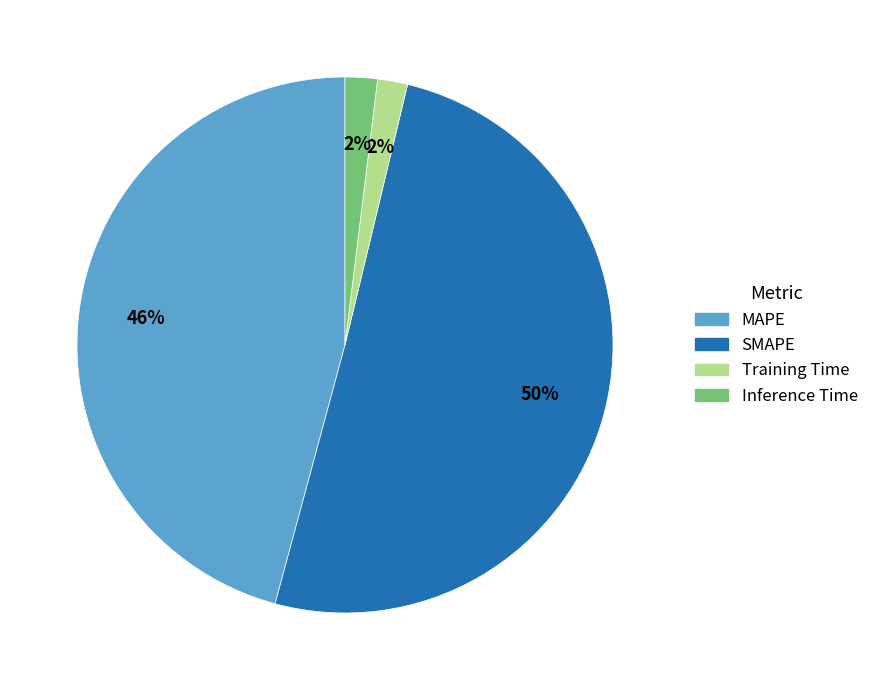

The SMAPE slice represents 50% of the pie. True or false?

True